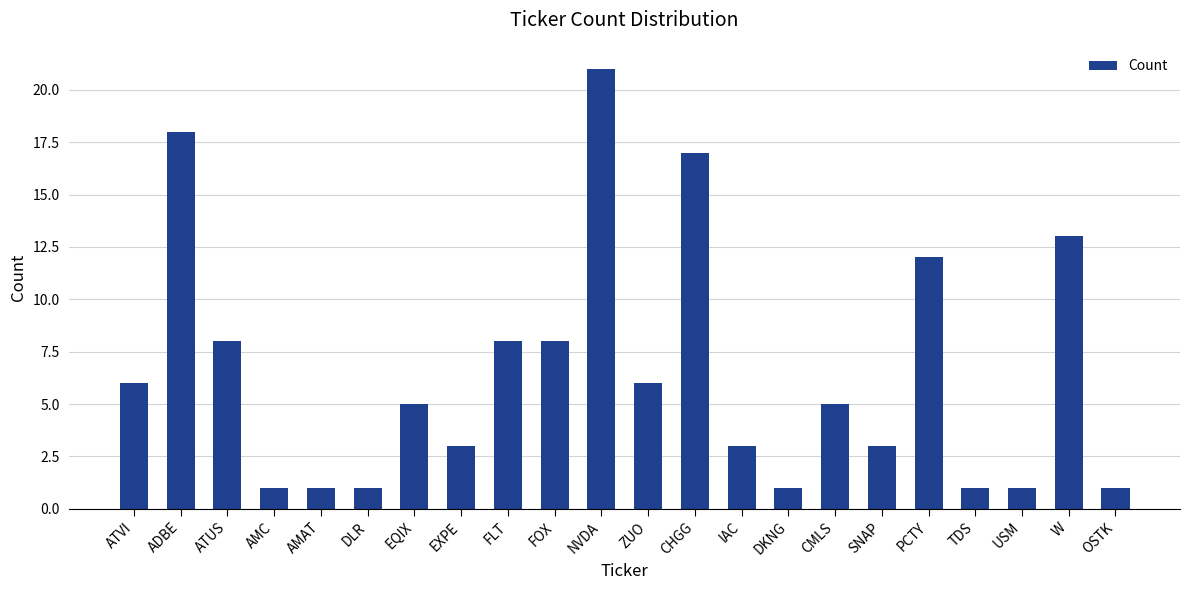

Approximately how many times larger is the value at ATVI compared to IAC?

2.0